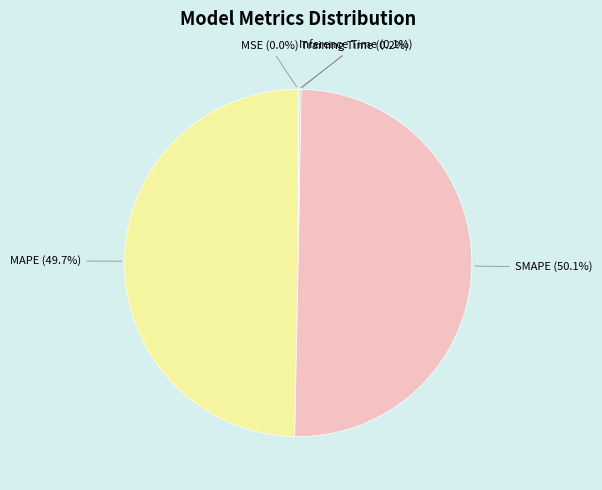

How much of the chart is everything except MAPE?

50.3%